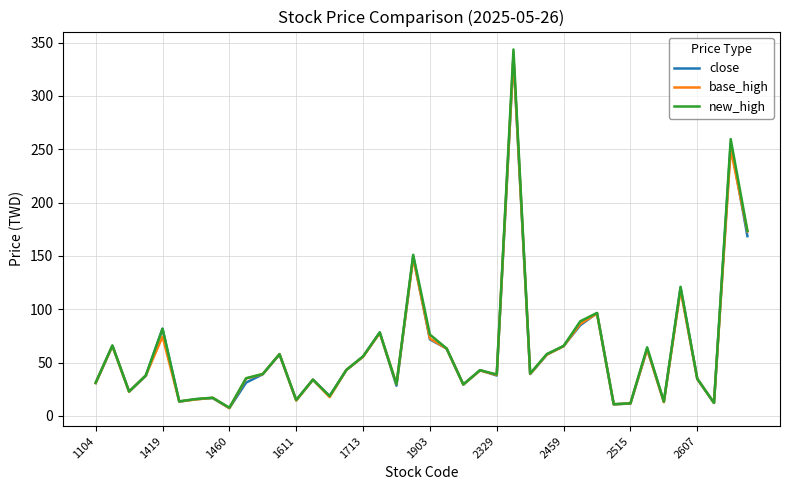

Which series has the largest range (max minus min)?

new_high